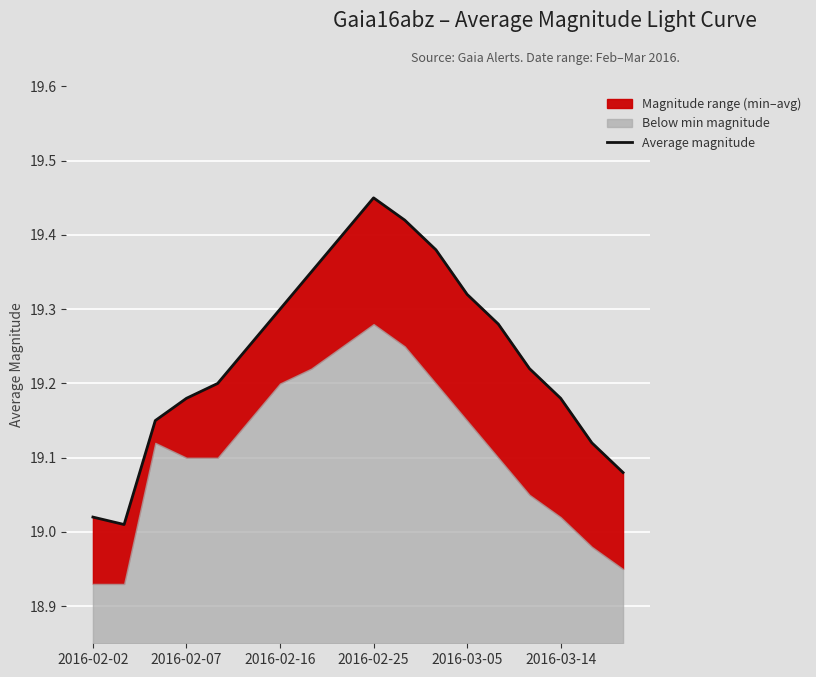

Approximately how many times larger is the value at 6 compared to 17?

1.0